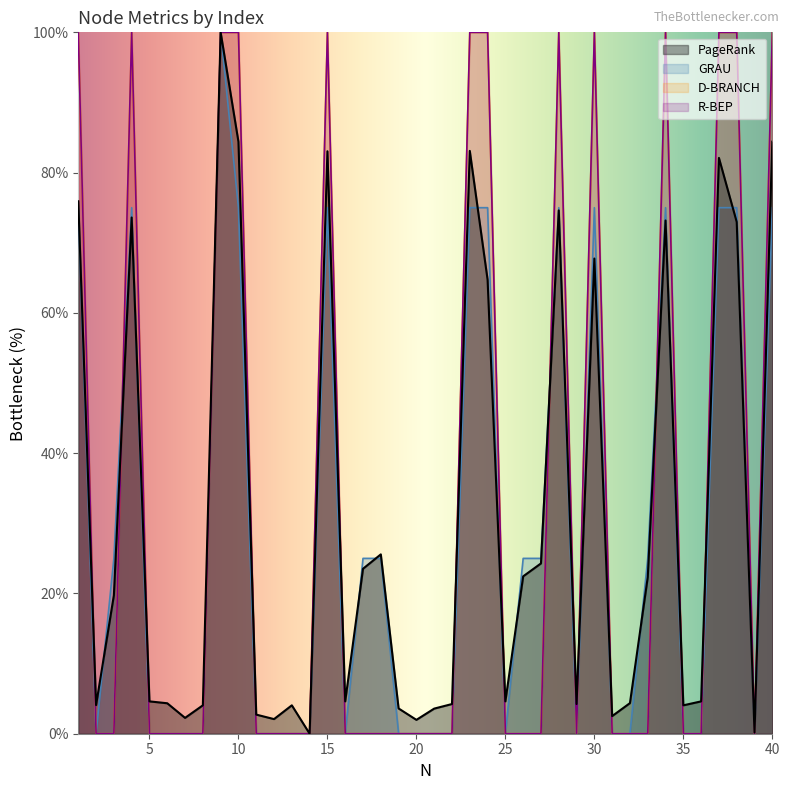

At how many categories does at least one series exceed 7?

19